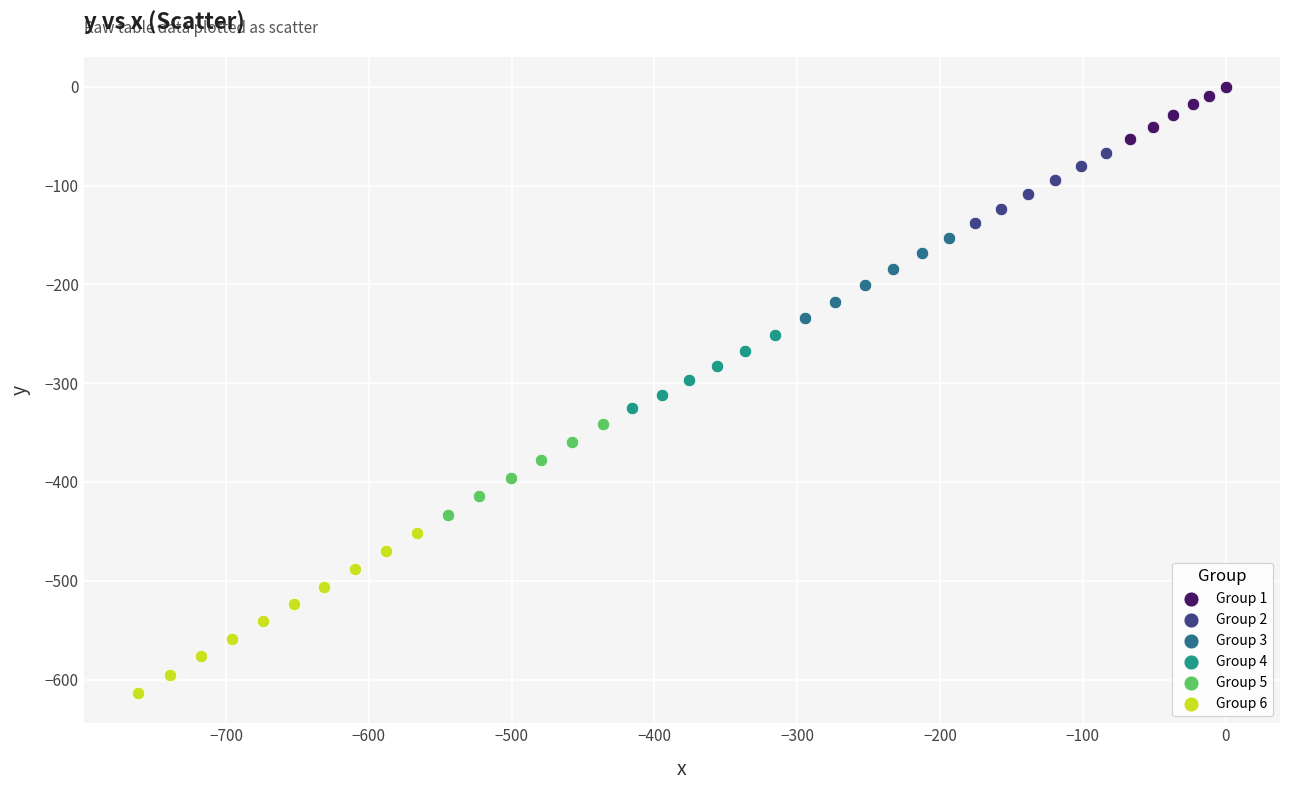

Which series contains the highest Y value?

Group 1